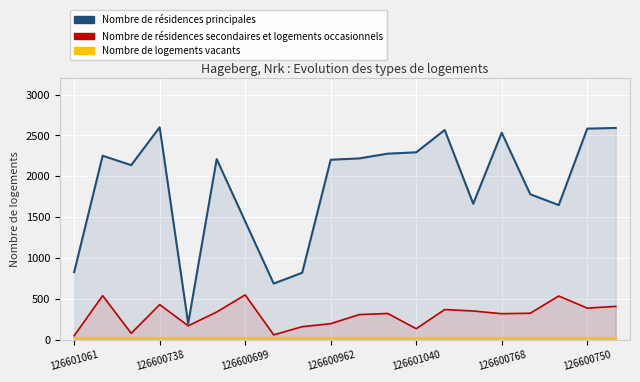

True or false: Nombre de logements vacants has more than 1 points higher than both neighbors.

False